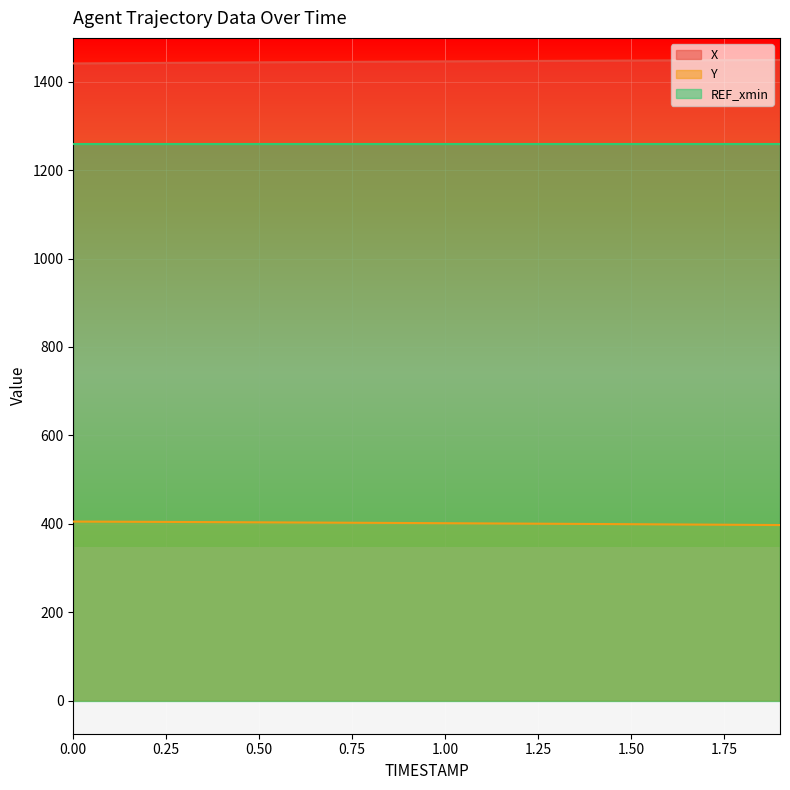

Which series has the largest total across all categories?

X